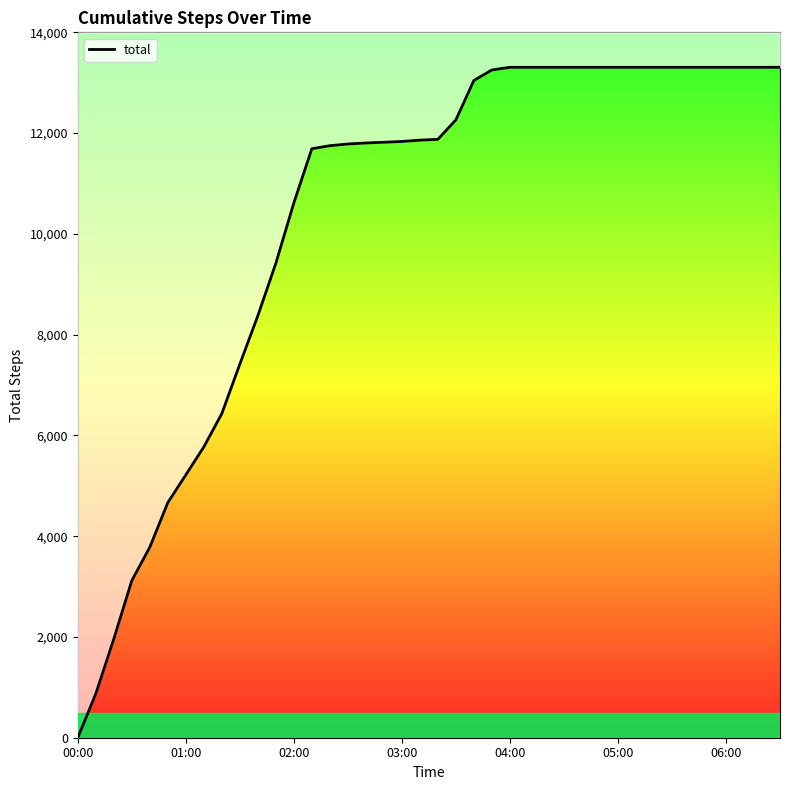

True or false: the data shows 2523 at 04:00.

False